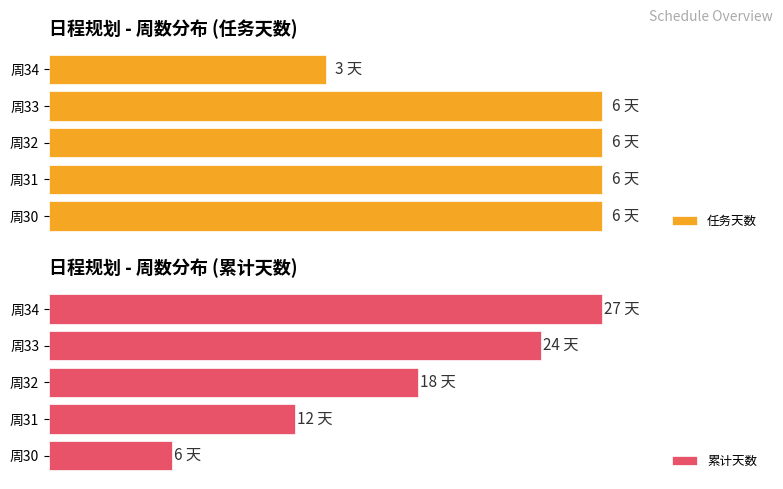

What is the difference between the maximum and minimum values in the 任务天数 series?

3